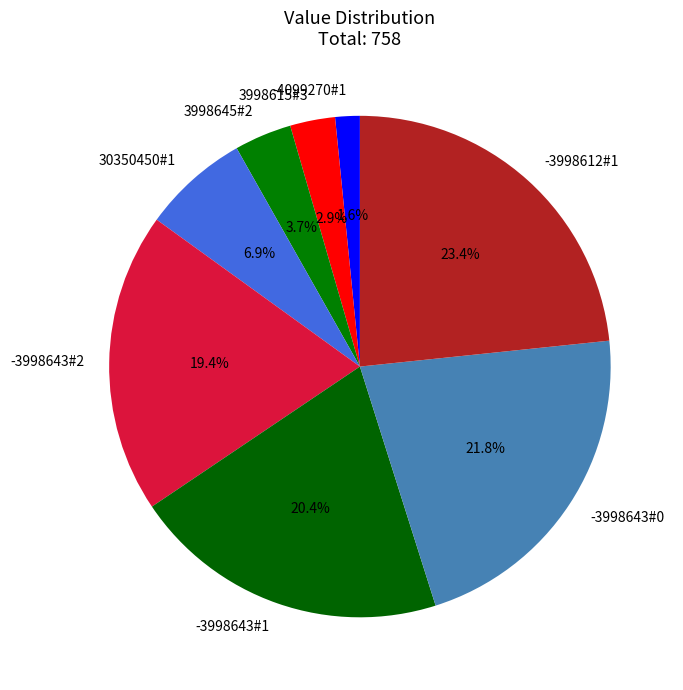

Rank the categories by value from highest to lowest.

-3998612#1, -3998643#0, -3998643#1, -3998643#2, 30350450#1, 3998645#2, 3998615#3, -4099270#1